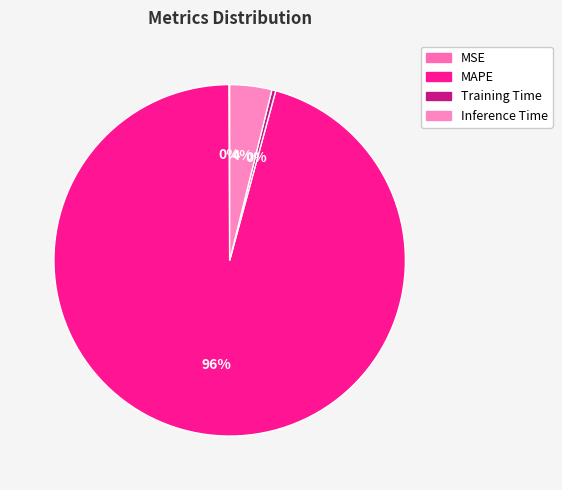

How many segments does this pie chart have?

4